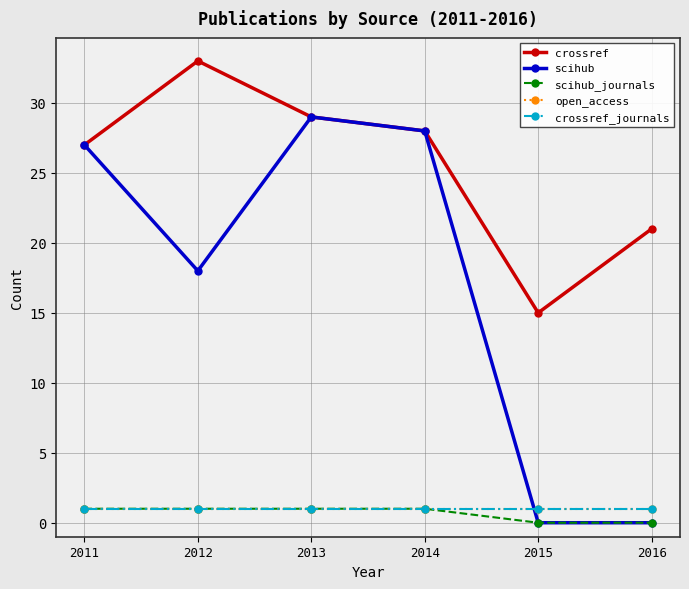

Which series has the largest total across all categories?

crossref